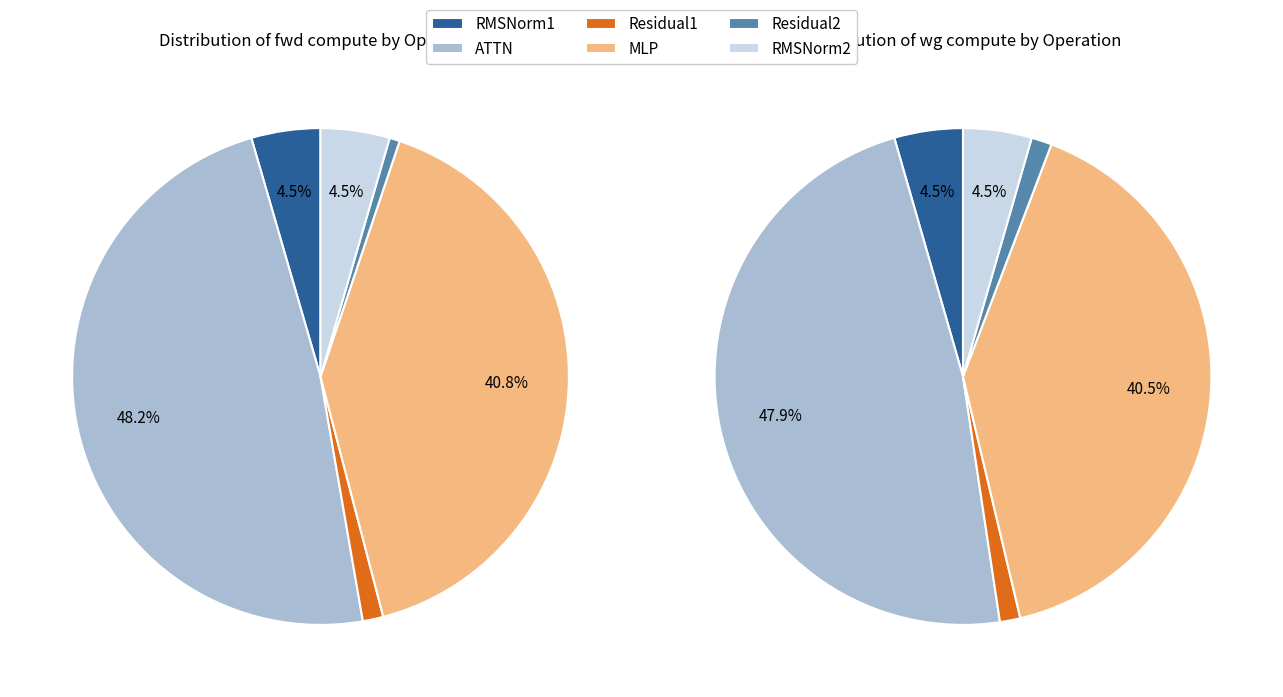

Does ATTN represent more than half of the total?

No